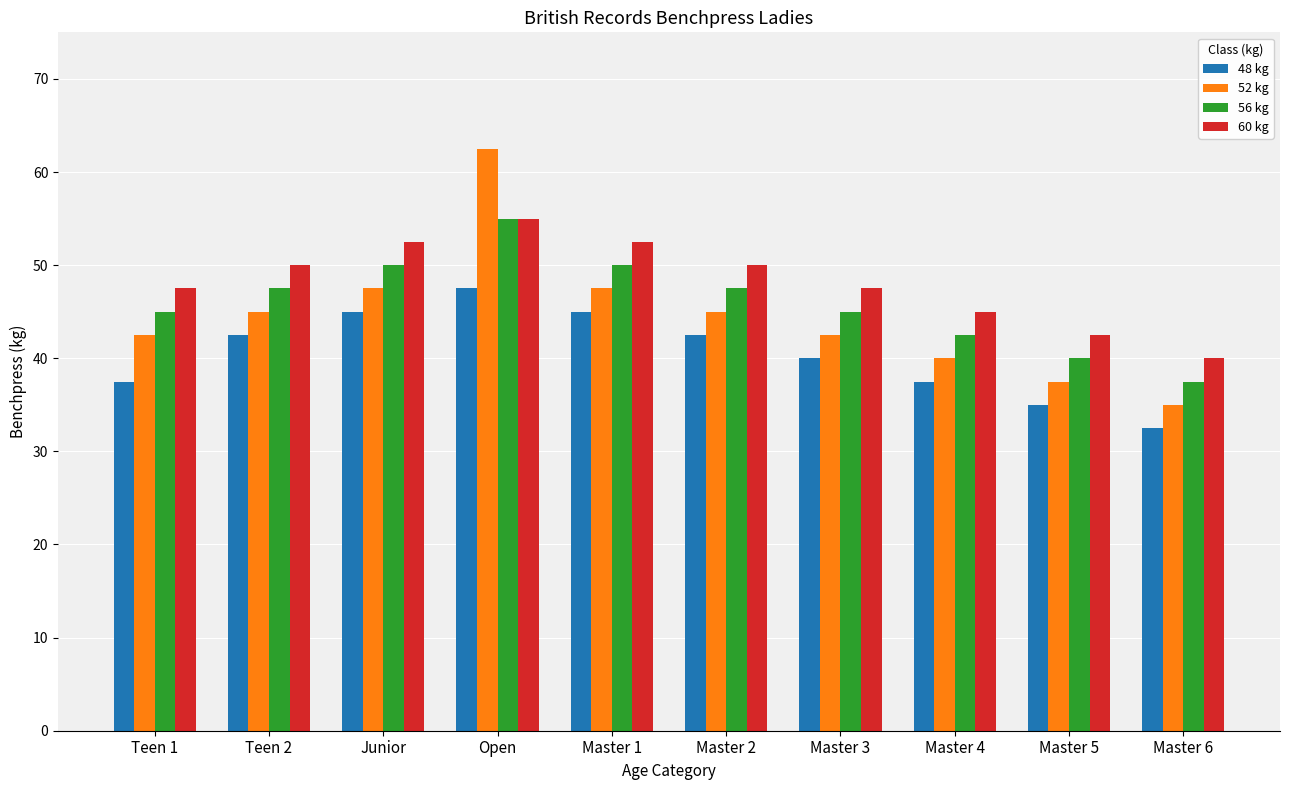

What is the total value across all series at Master 2?

185.0